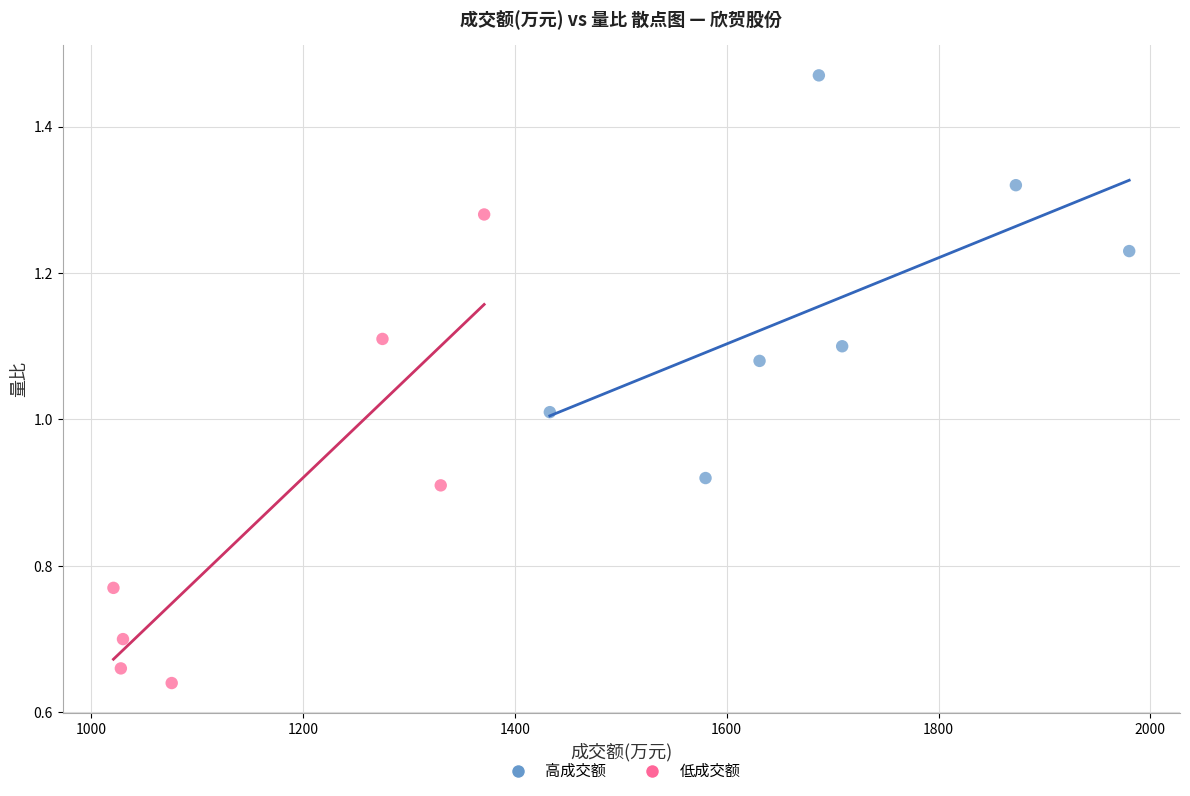

Which series reaches the maximum Y coordinate?

高成交额